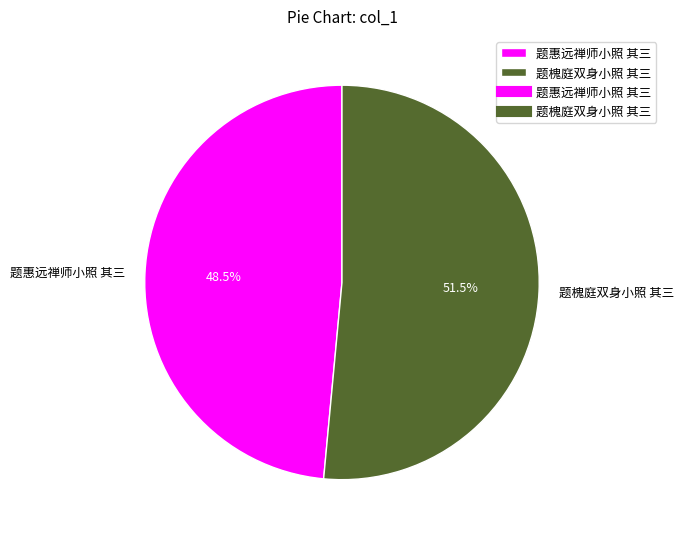

Which slice is the largest?

题槐庭双身小照 其三